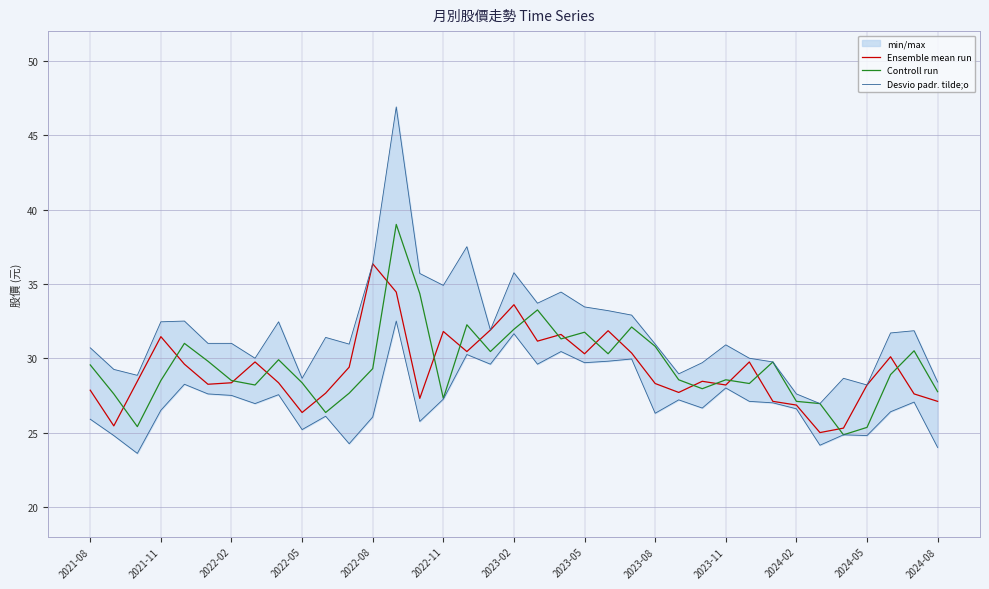

What is the difference between the second highest and minimum values in the Controll run series?

9.5